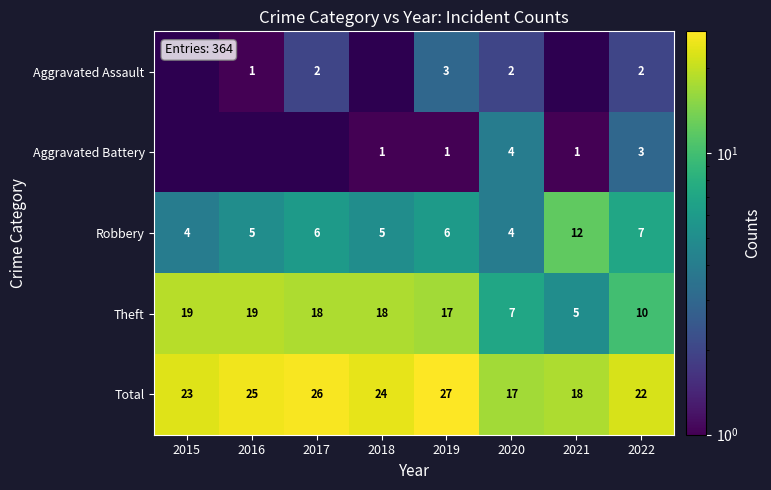

How many Total values are between 22 and 26?

5